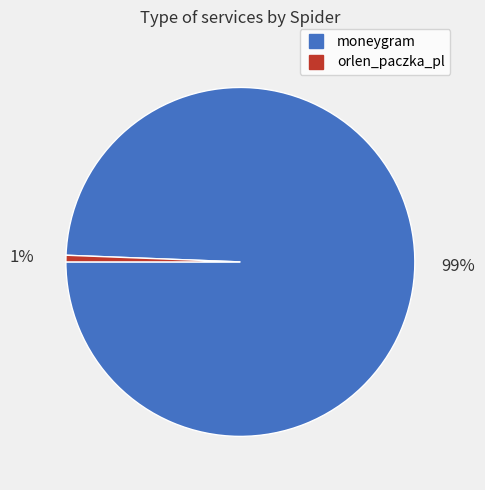

Is there any slice that represents more than half of the pie?

Yes